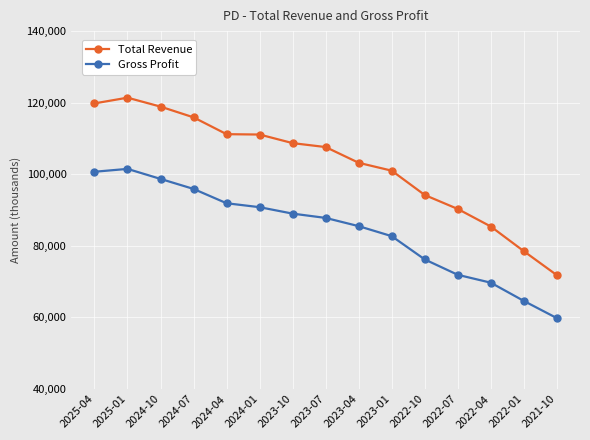

The Gross Profit series shows 85500 at 2023-04. True or false?

True